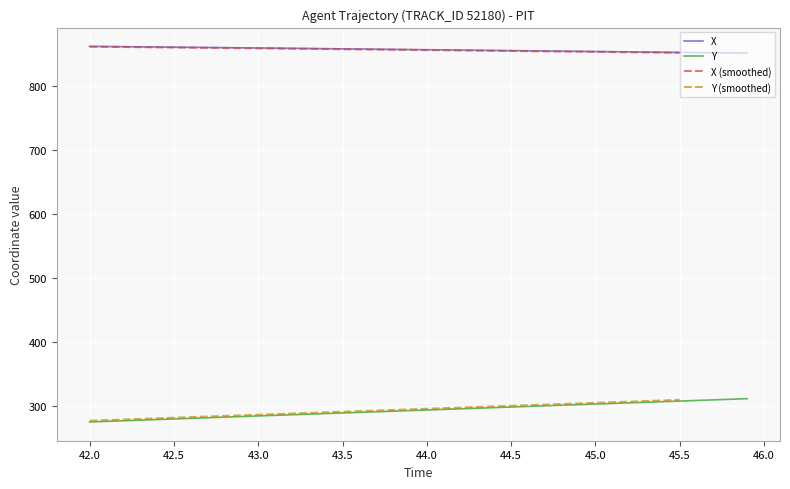

Which series has the largest total across all categories?

X